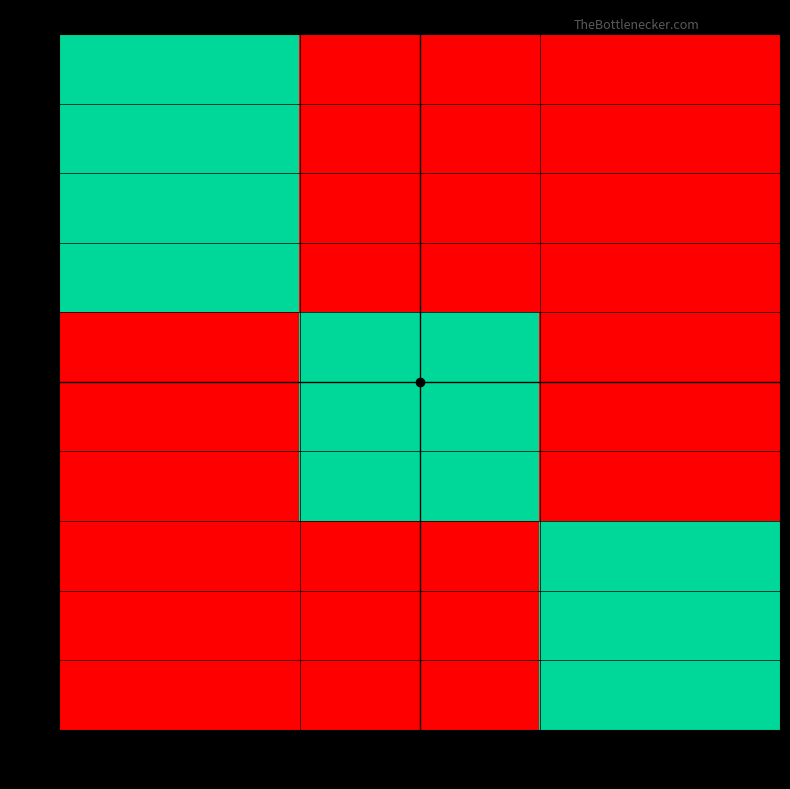

Reading left to right, transcribe all the data shown in this chart.

1: 0=1	1=0	2=0
2: 0=1	1=0	2=0
3: 0=1	1=0	2=0
4: 0=1	1=0	2=0
5: 0=0	1=1	2=0
6: 0=0	1=1	2=0
7: 0=0	1=1	2=0
8: 0=0	1=0	2=1
9: 0=0	1=0	2=1
10: 0=0	1=0	2=1